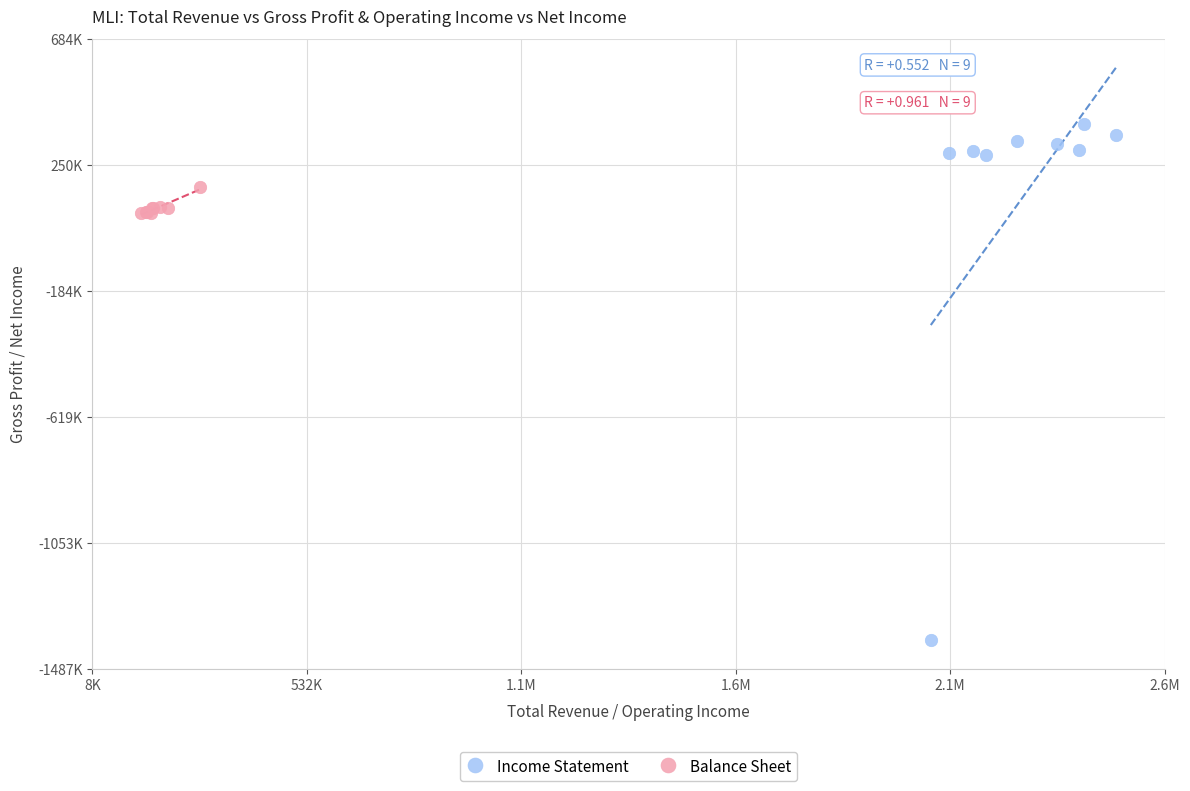

Which series has the widest spread of Y values?

Income Statement